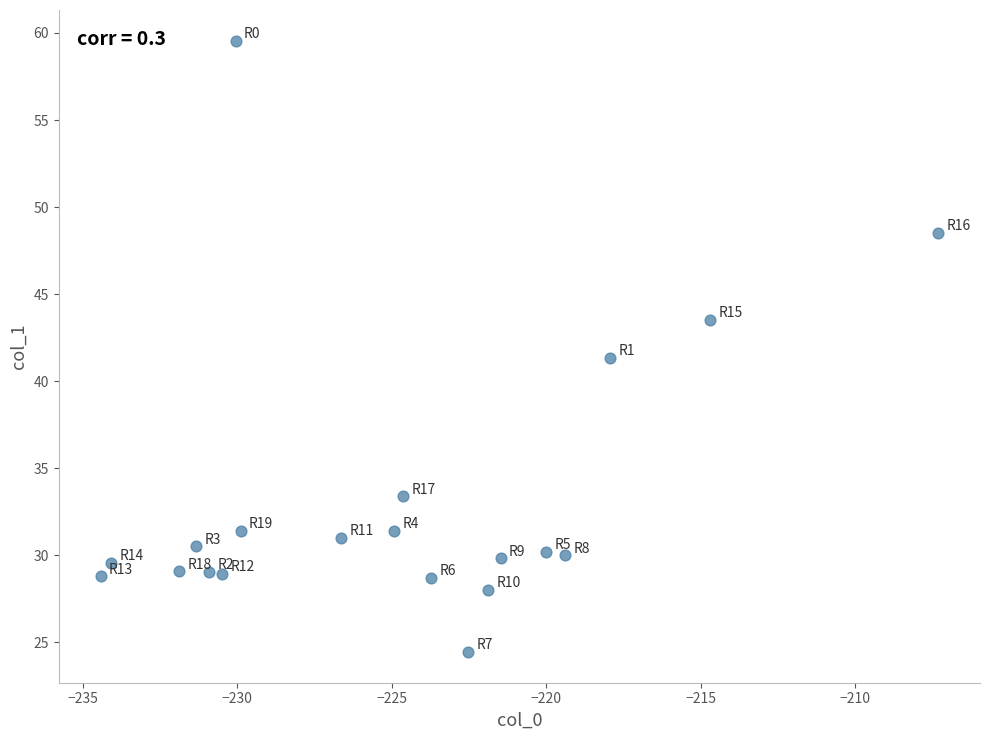

What is the range of Y values (max minus min)?

35.1